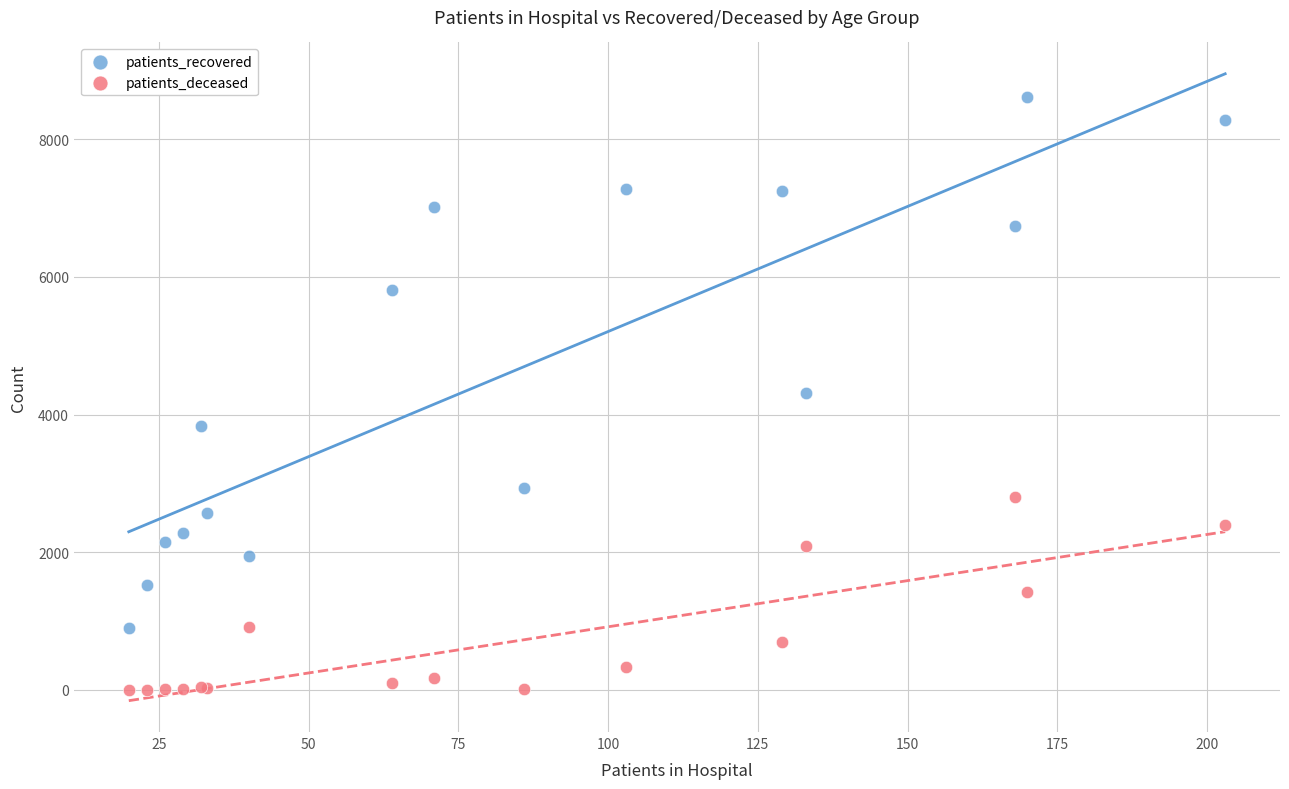

Which series has the largest Y range (max minus min)?

patients_recovered